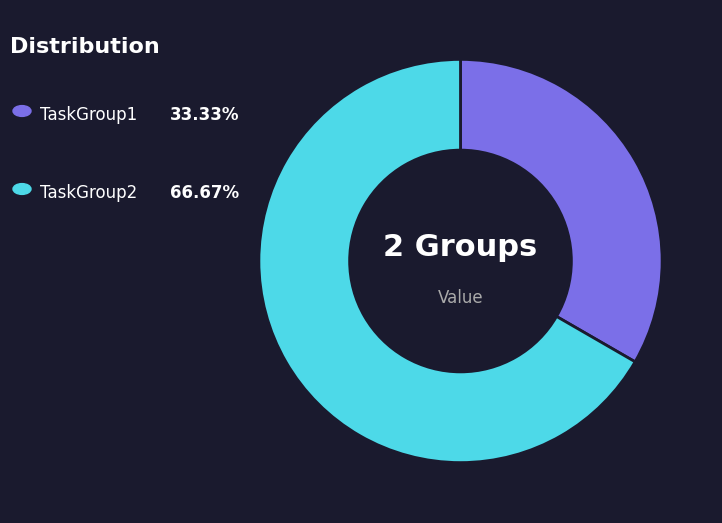

Does any single category account for the majority?

Yes